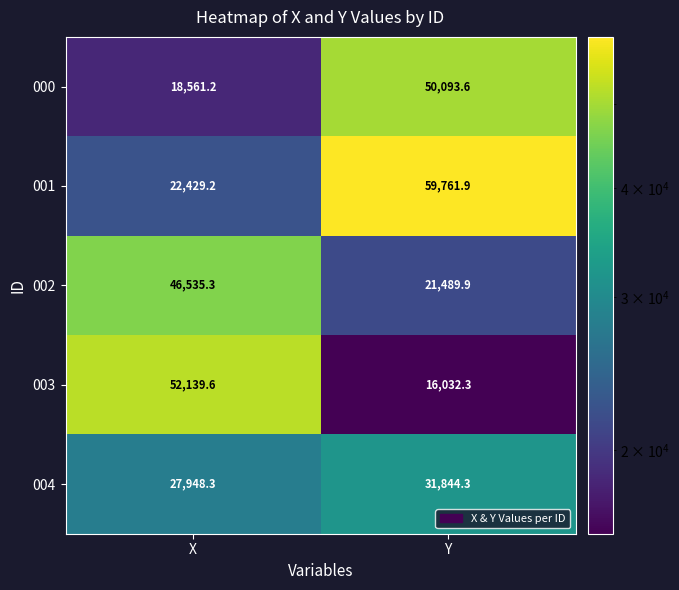

The 001 series shows 59761.9 at Y. True or false?

True